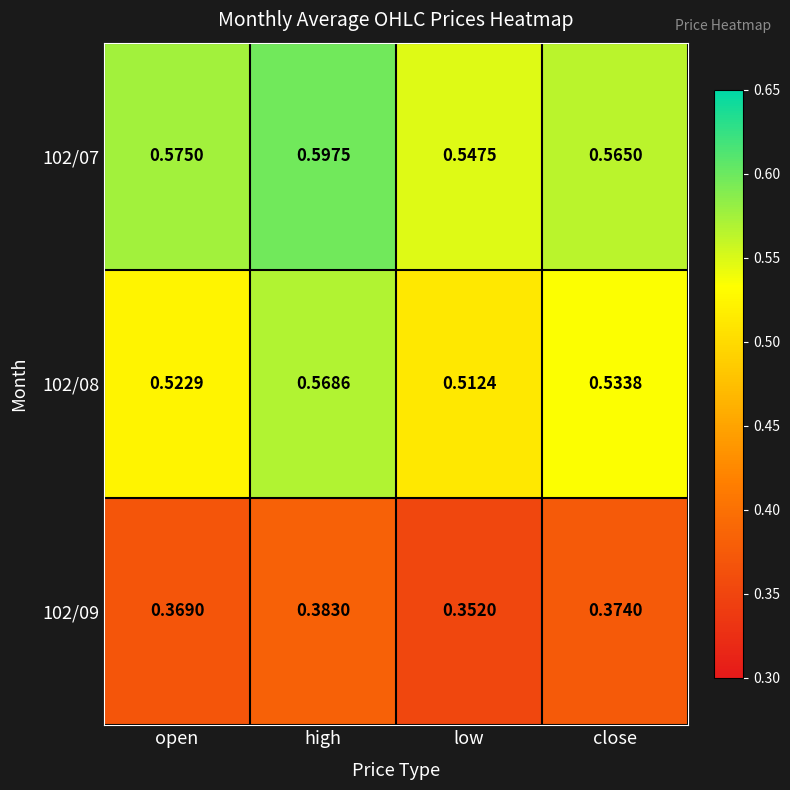

At which category is the sum across all series the highest?

high